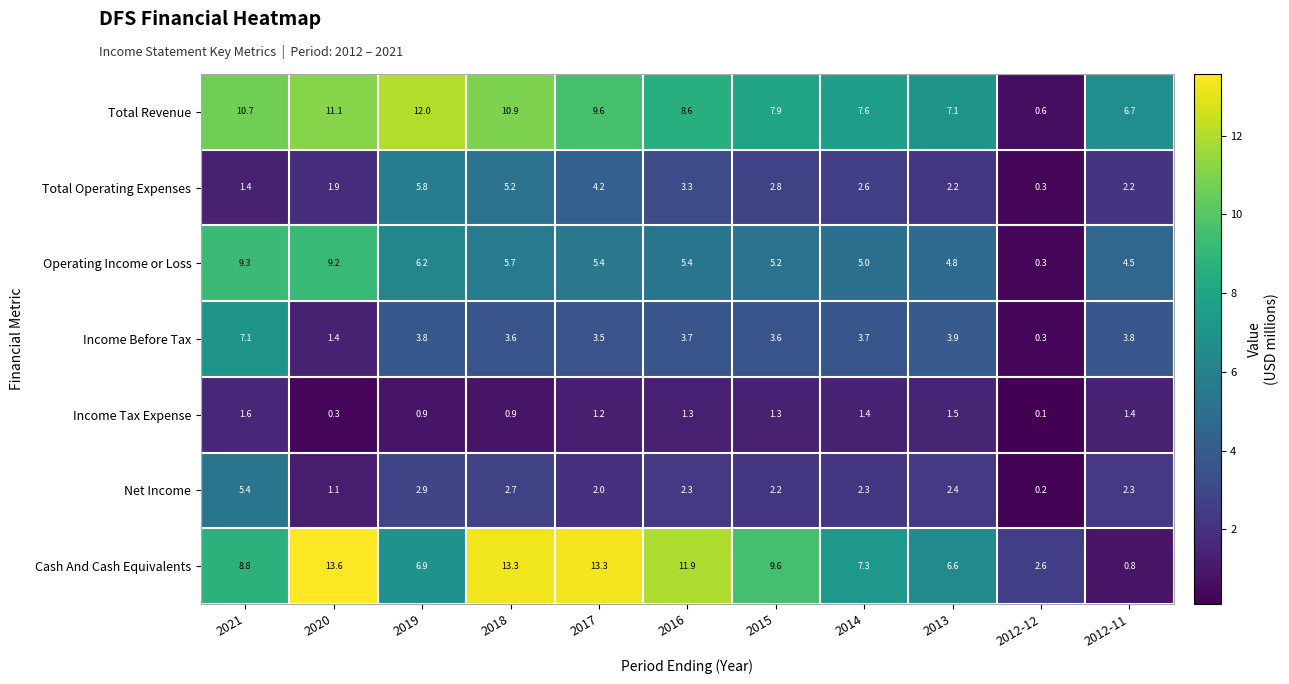

Count the number of categories in the chart.

11